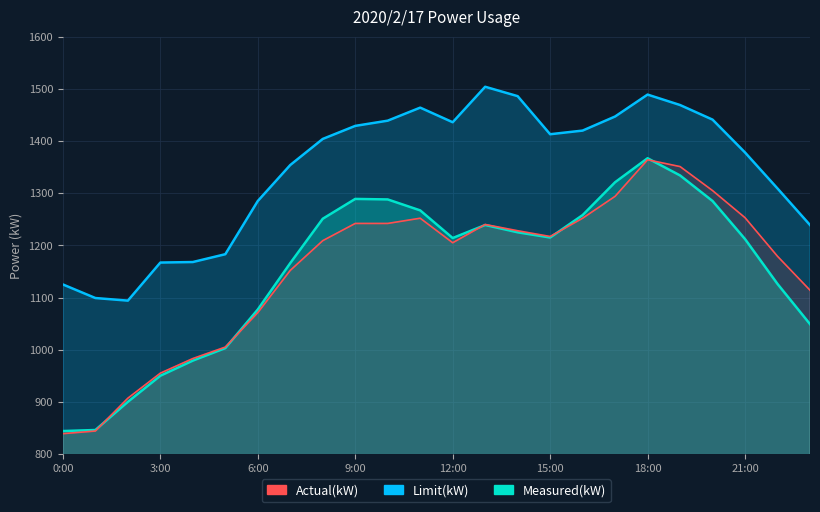

What is the highest value of the Limit(kW) series?

1504